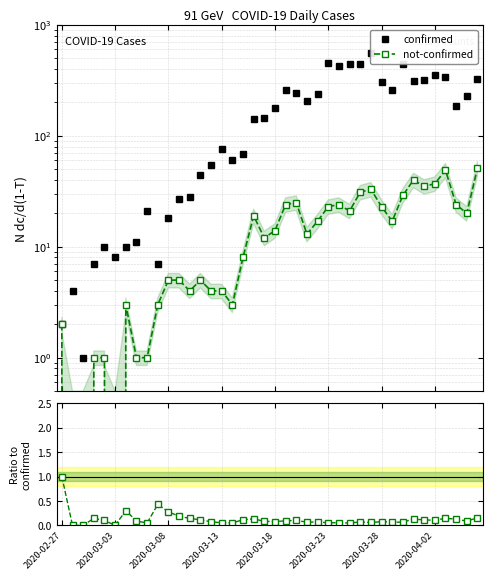

Which series has the largest total across all categories?

confirmed